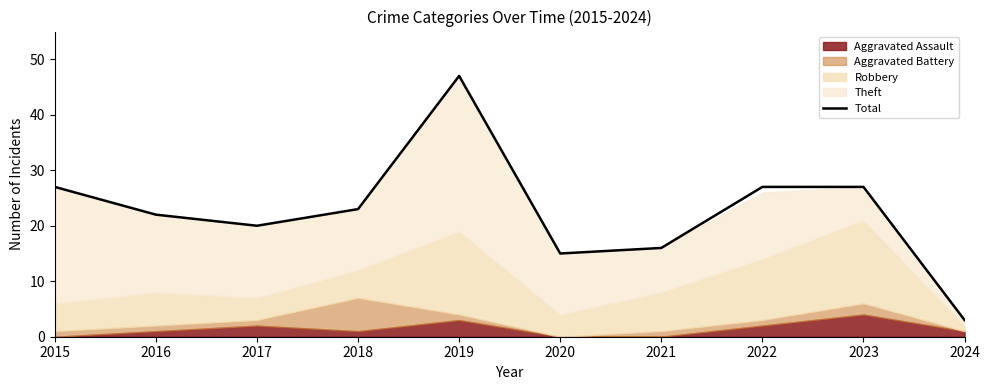

Reading left to right, list all the values displayed in this chart.

2015=27	2016=22	2017=20	2018=23	2019=47	2020=15	2021=16	2022=27	2023=27	2024=3